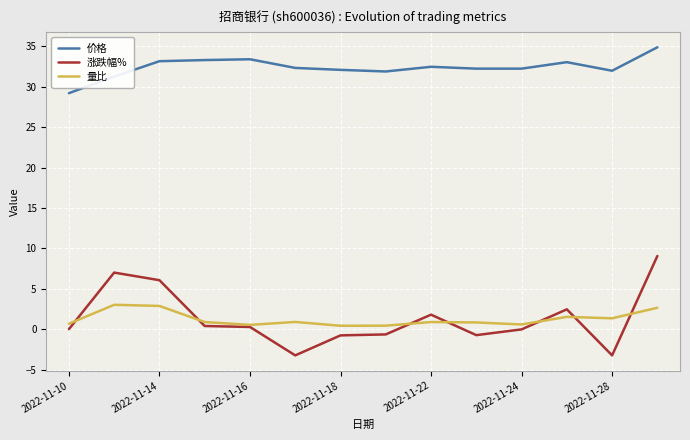

What is the maximum value for 价格?

34.9